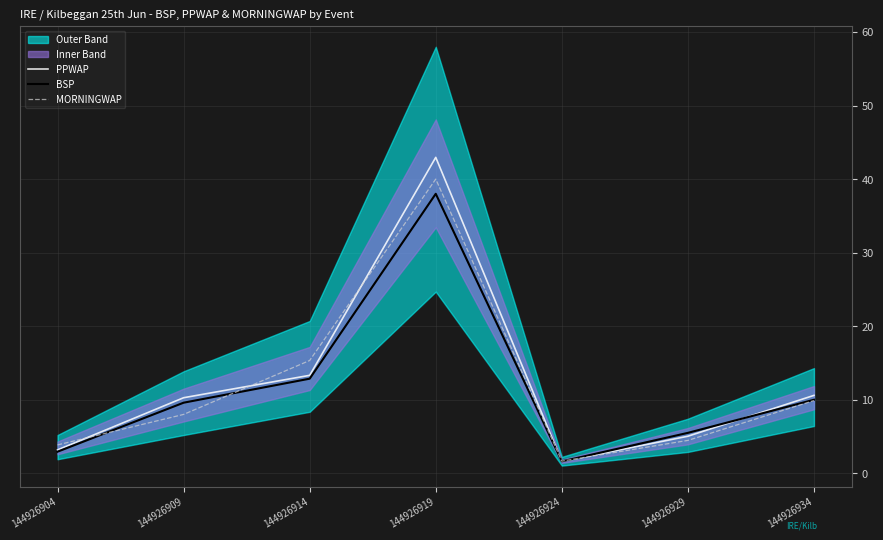

Rank the series by their average value, from highest to lowest.

PPWAP, MORNINGWAP, BSP